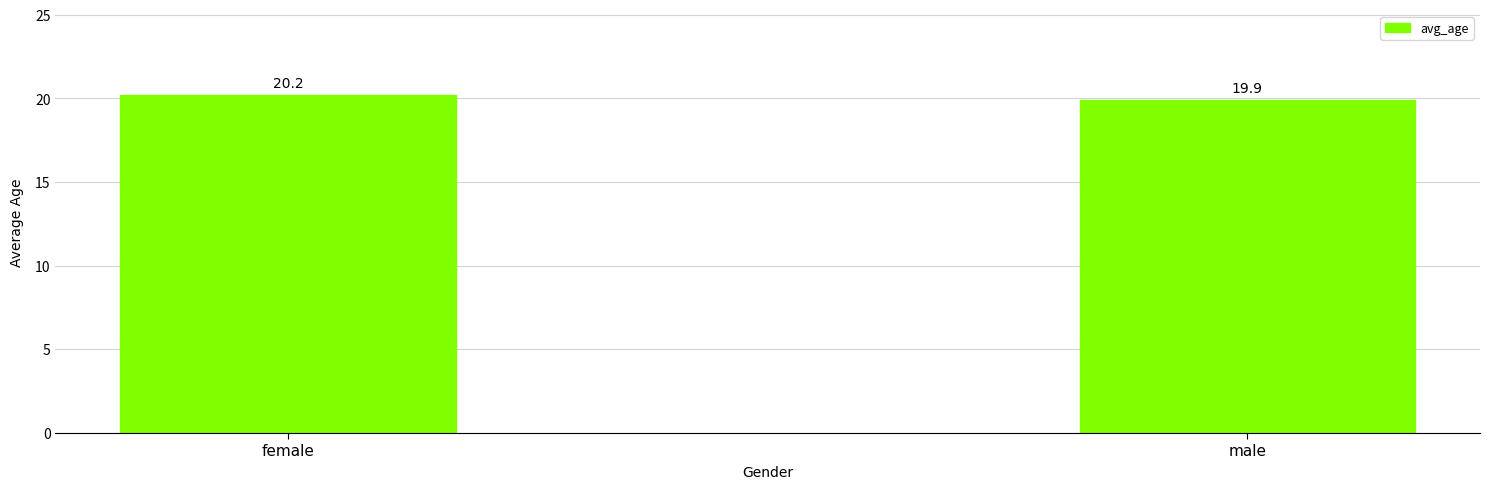

What position from the right is male?

1